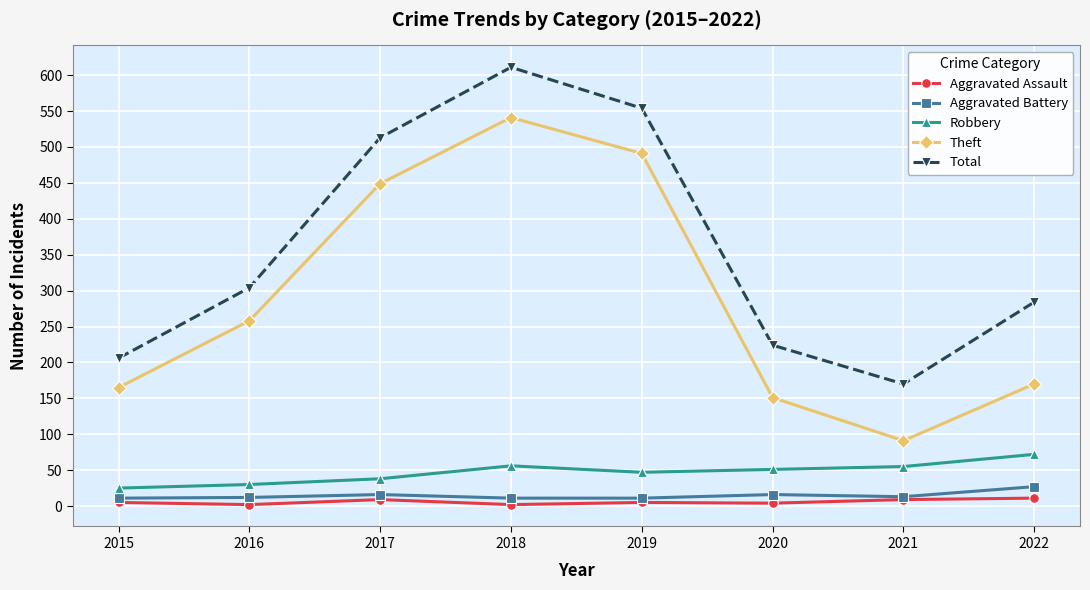

True or false: Theft and Total cross at least once.

False